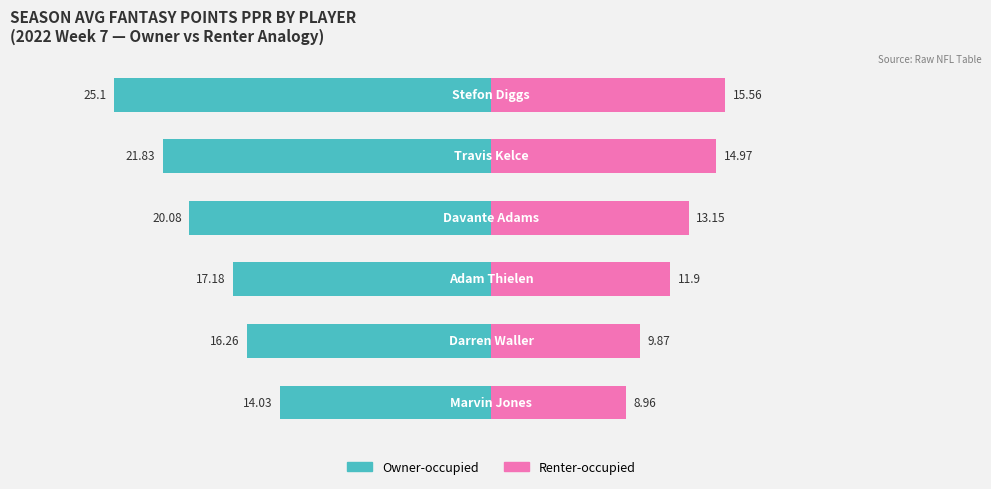

How many series are shown in this chart?

2